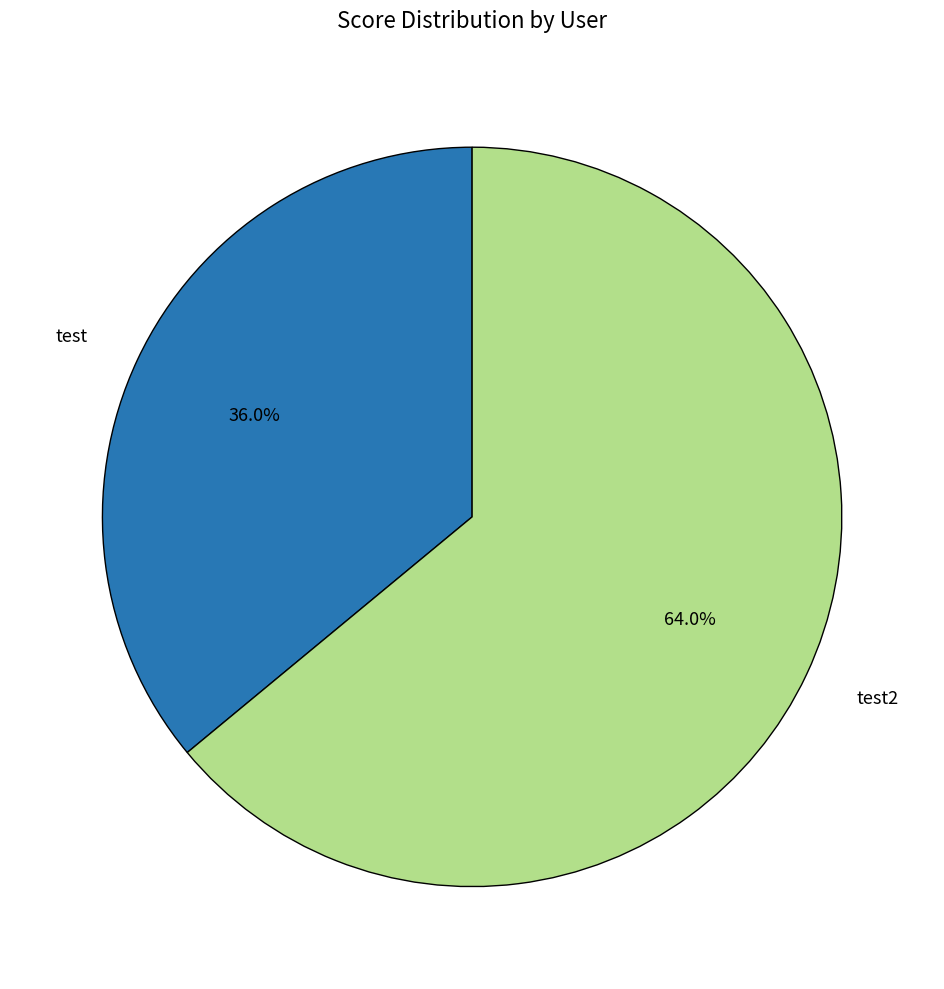

True or false: test accounts for 23% of the total.

False